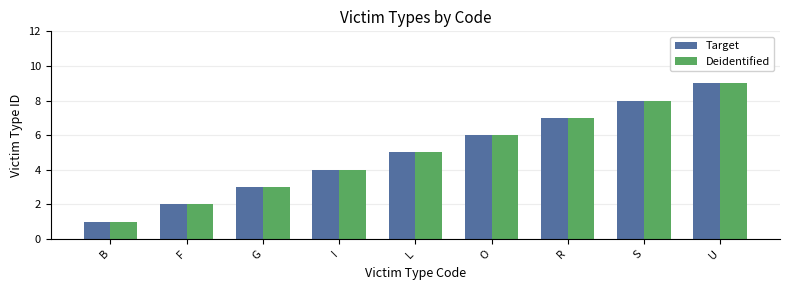

List the labels in order of Target value, smallest first.

B, F, G, I, L, O, R, S, U